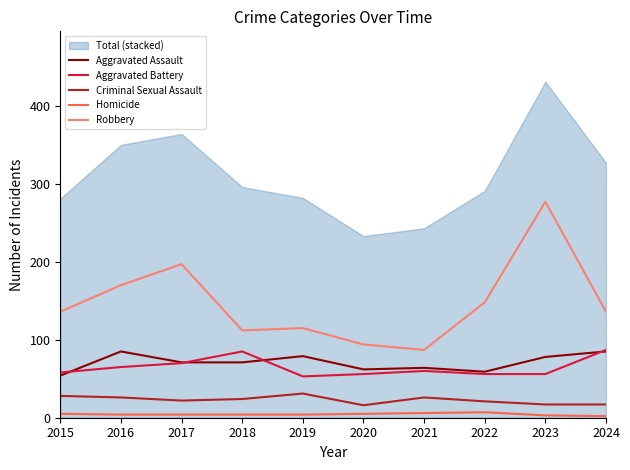

What is the difference between the Robbery values at 2017 and 2016?

27